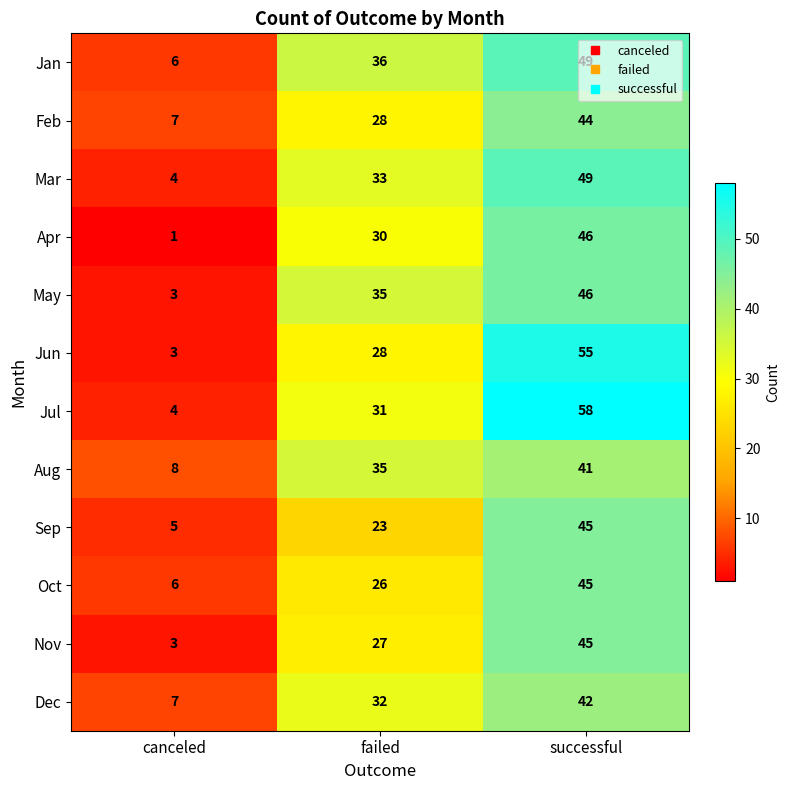

Which series changed the most between canceled and failed?

May